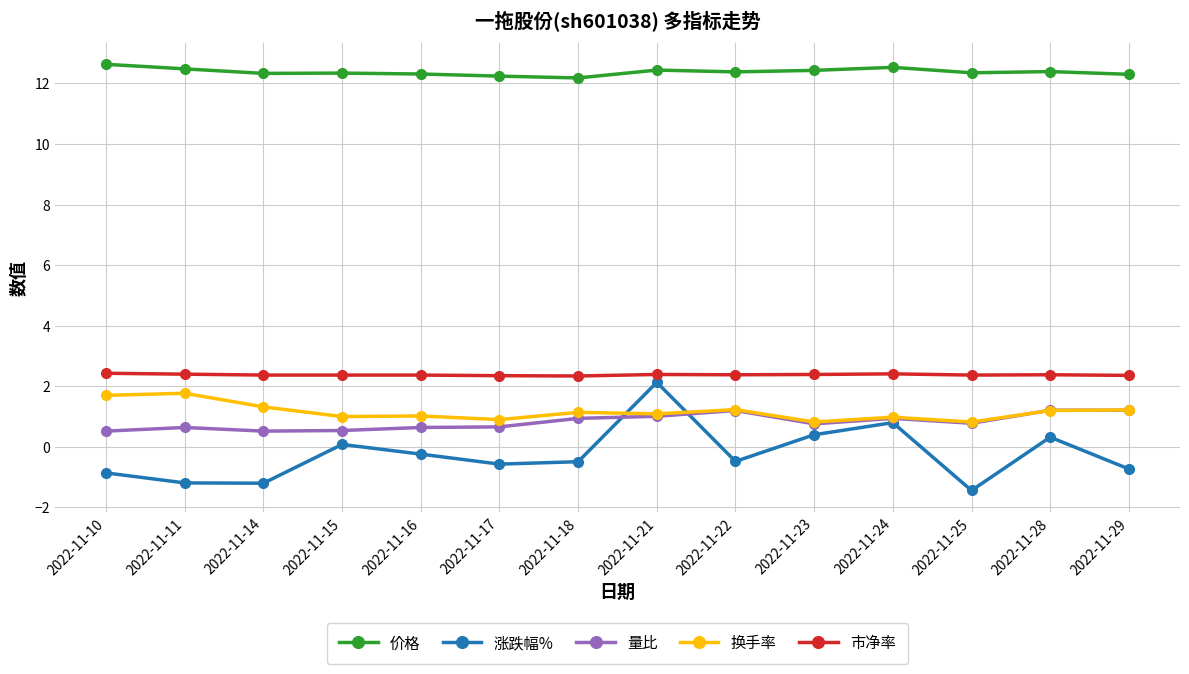

Is the value of 涨跌幅% at 2022-11-18 greater than the value of 市净率 at 2022-11-23?

No